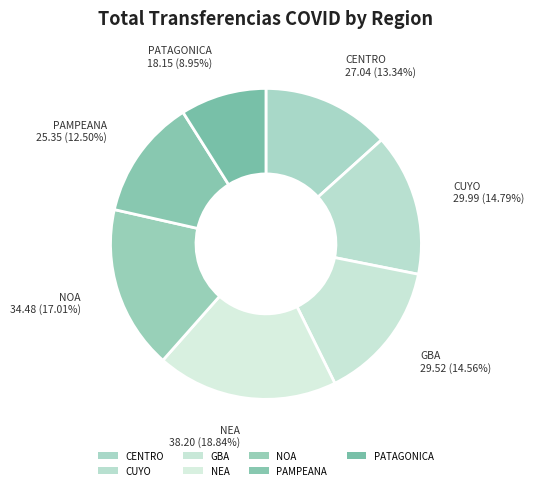

To the nearest percent, what percentage of the pie is CENTRO?

13%